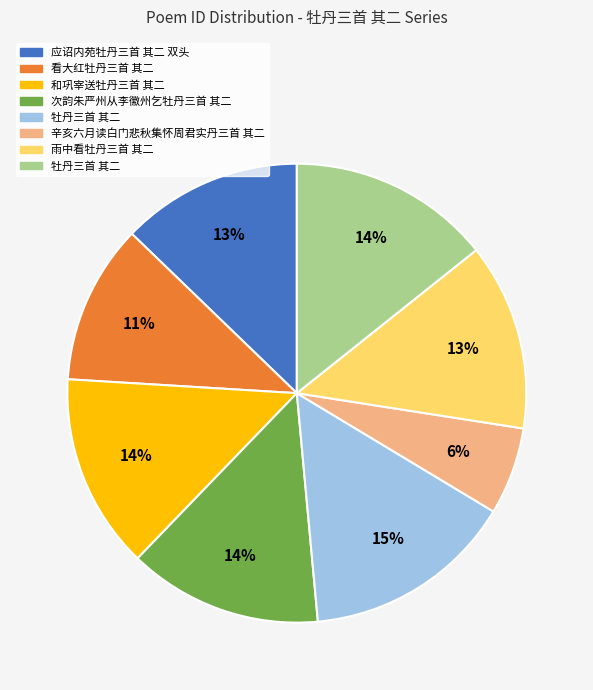

To the nearest percent, what is the average slice percentage?

12%